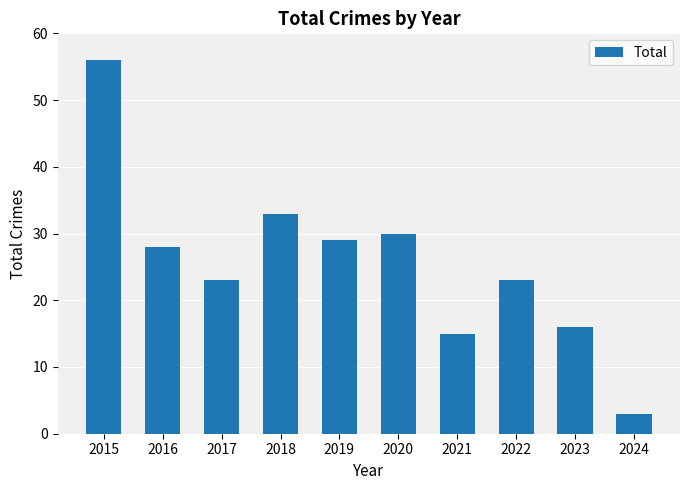

What is the average value?

26